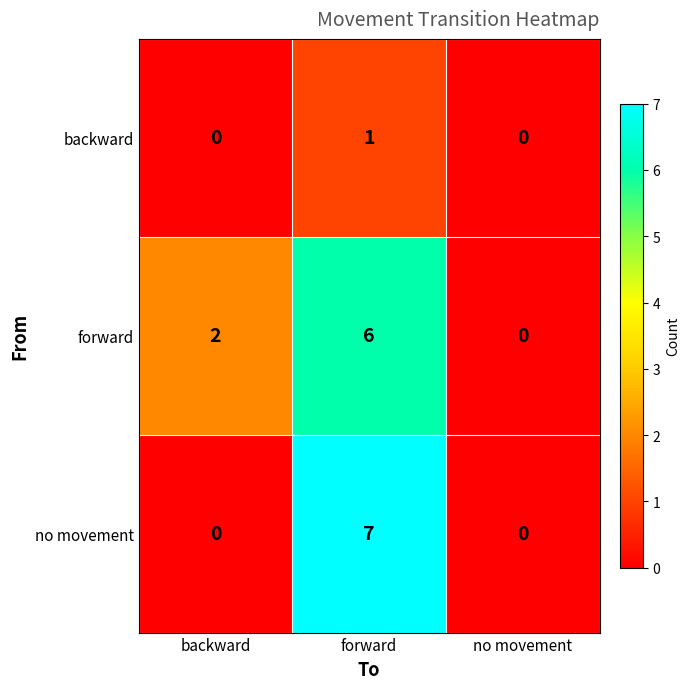

Reading left to right, list all the values displayed in this chart.

backward: backward=0	forward=1	no movement=0
forward: backward=2	forward=6	no movement=0
no movement: backward=0	forward=7	no movement=0